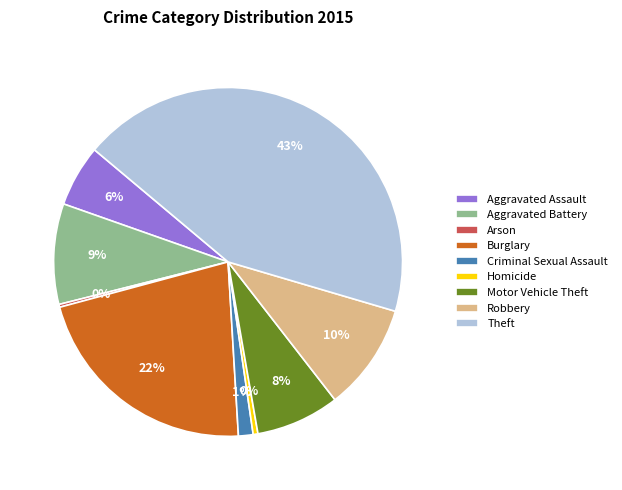

Does Motor Vehicle Theft account for over 50% of the chart?

No